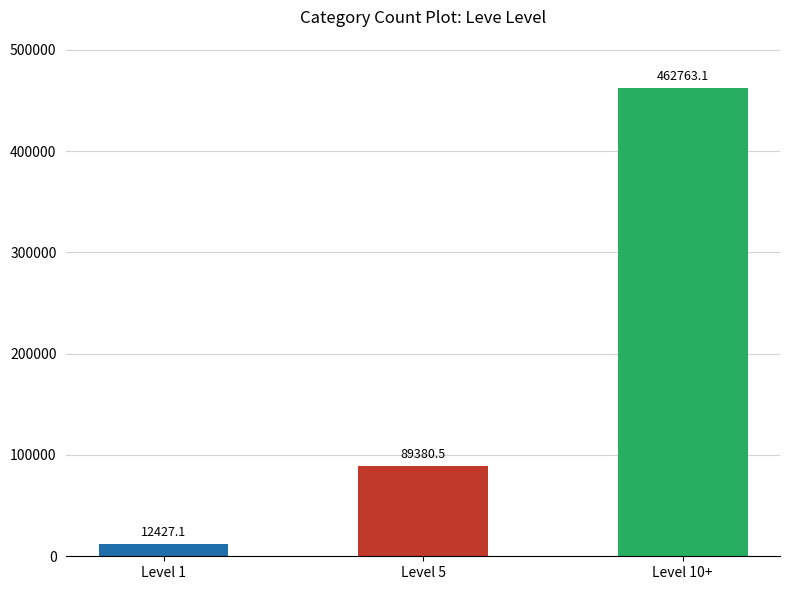

Is it true that the value at Level 1 is 12427.1?

True